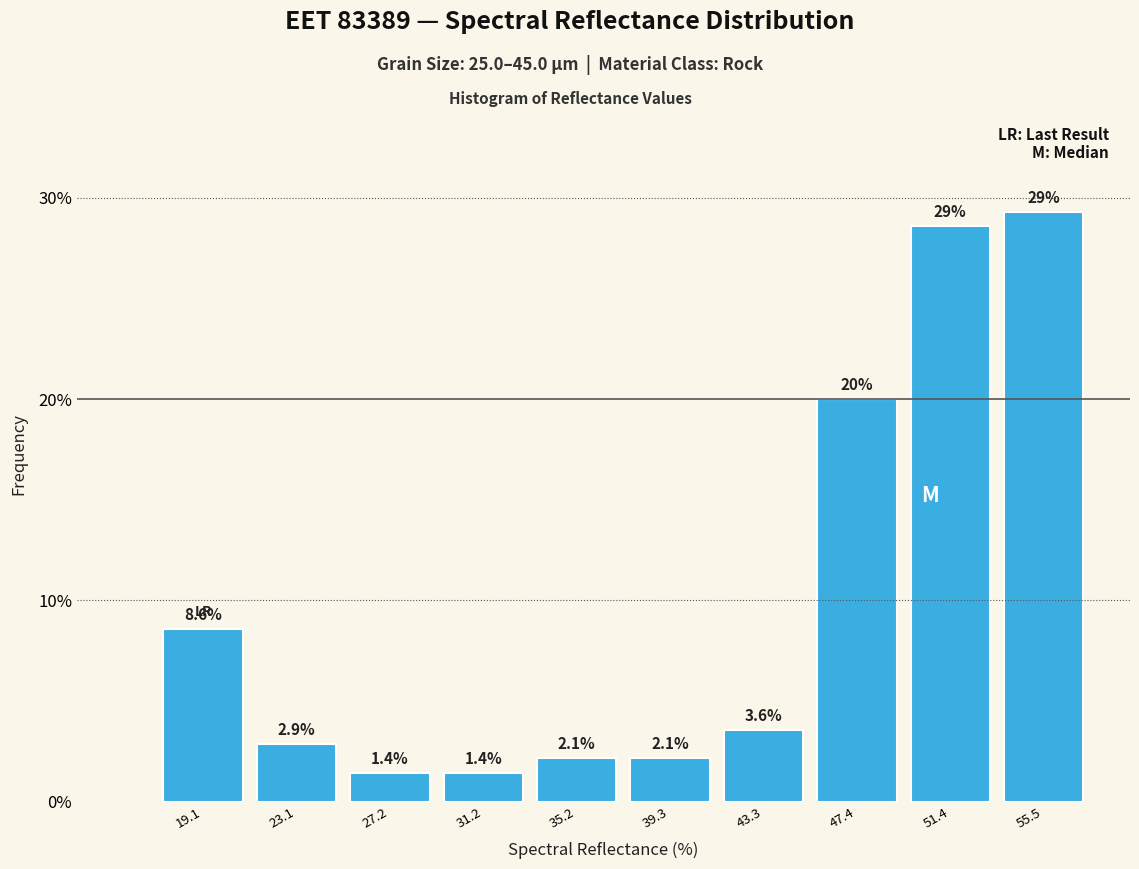

Reading left to right, extract all data points from this chart.

19.1=8.6	23.1=2.9	27.2=1.4	31.2=1.4	35.2=2.1	39.3=2.1	43.3=3.6	47.4=20.0	51.4=28.6	55.5=29.3